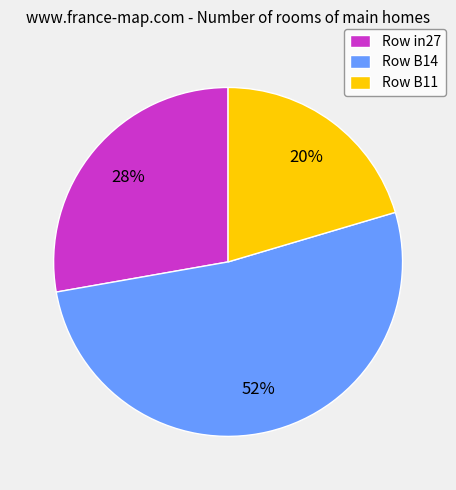

True or false: Row B11 accounts for 33% of the total.

False